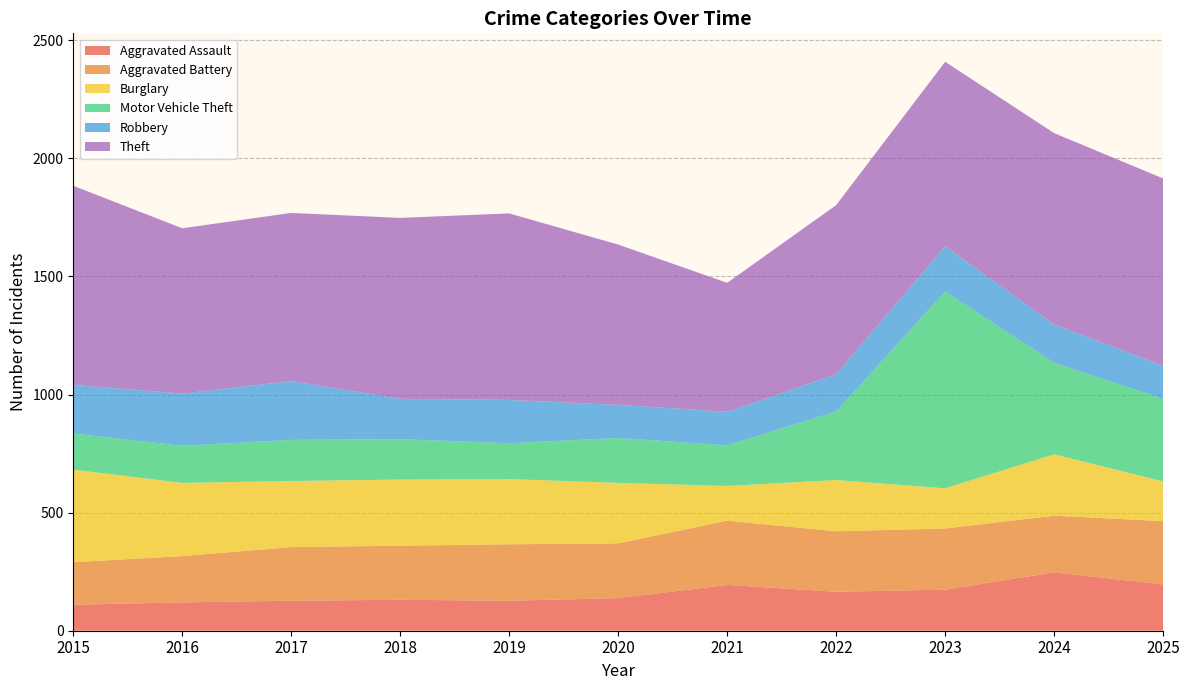

Reading left to right, list all the values displayed in this chart.

Aggravated Assault: 110	120	127	131	127	138	194	165	174	247	196
Aggravated Battery: 180	196	227	229	239	232	272	256	259	240	268
Burglary: 392	310	280	280	276	256	147	217	170	260	168
Motor Vehicle Theft: 153	157	174	171	152	190	172	290	833	387	350
Robbery: 206	221	249	171	183	140	142	158	192	163	140
Theft: 843	700	712	766	790	679	546	716	781	810	793